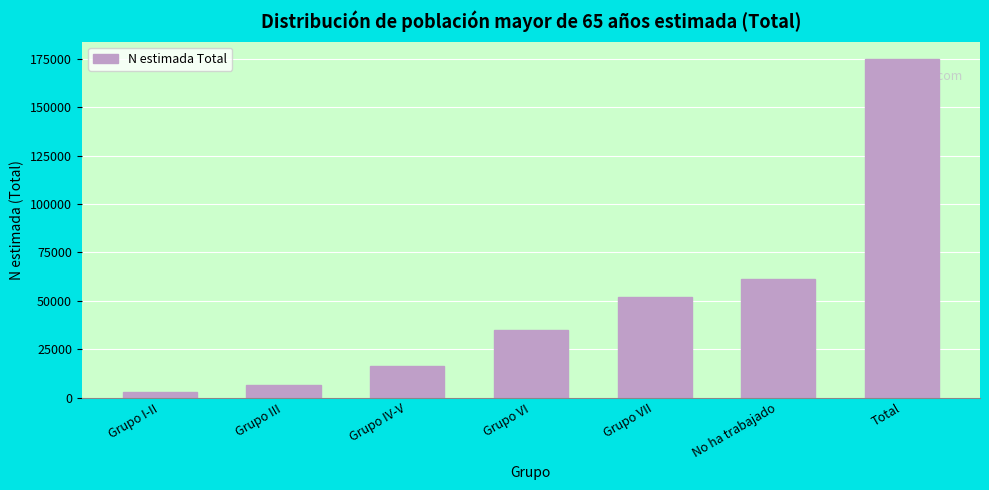

Reading left to right, transcribe all the data shown in this chart.

Grupo I-II=3130	Grupo III=6726	Grupo IV-V=16329	Grupo VI=35080	Grupo VII=51947	No ha trabajado=61468	Total=175179